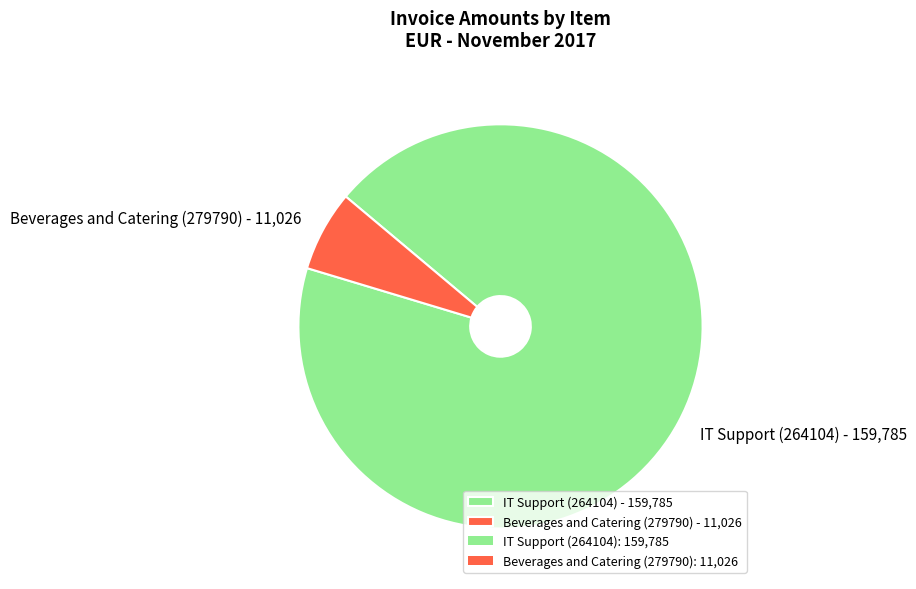

How many segments does this pie chart have?

2